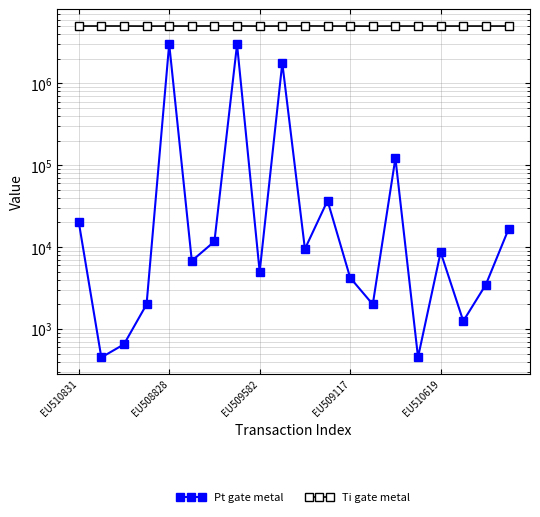

Which has a higher value, EU509582 or 9?

9